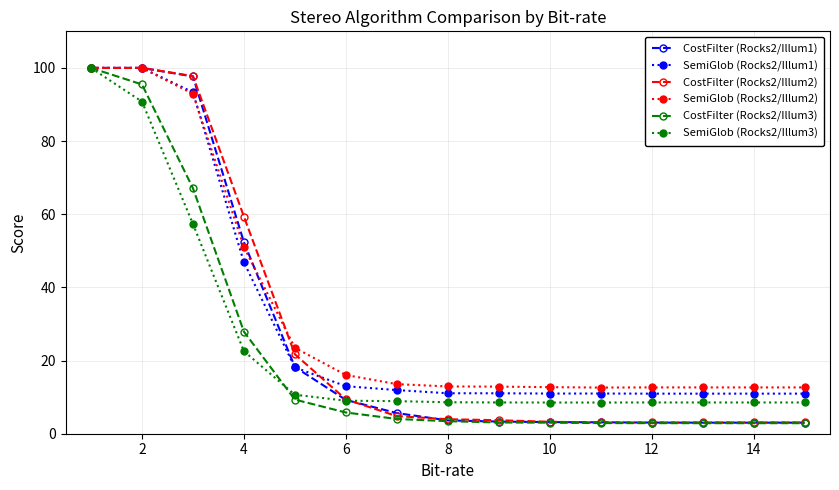

What are all the series names shown in the legend?

CostFilter (Rocks2/Illum1), SemiGlob (Rocks2/Illum1), CostFilter (Rocks2/Illum2), SemiGlob (Rocks2/Illum2), CostFilter (Rocks2/Illum3), SemiGlob (Rocks2/Illum3)